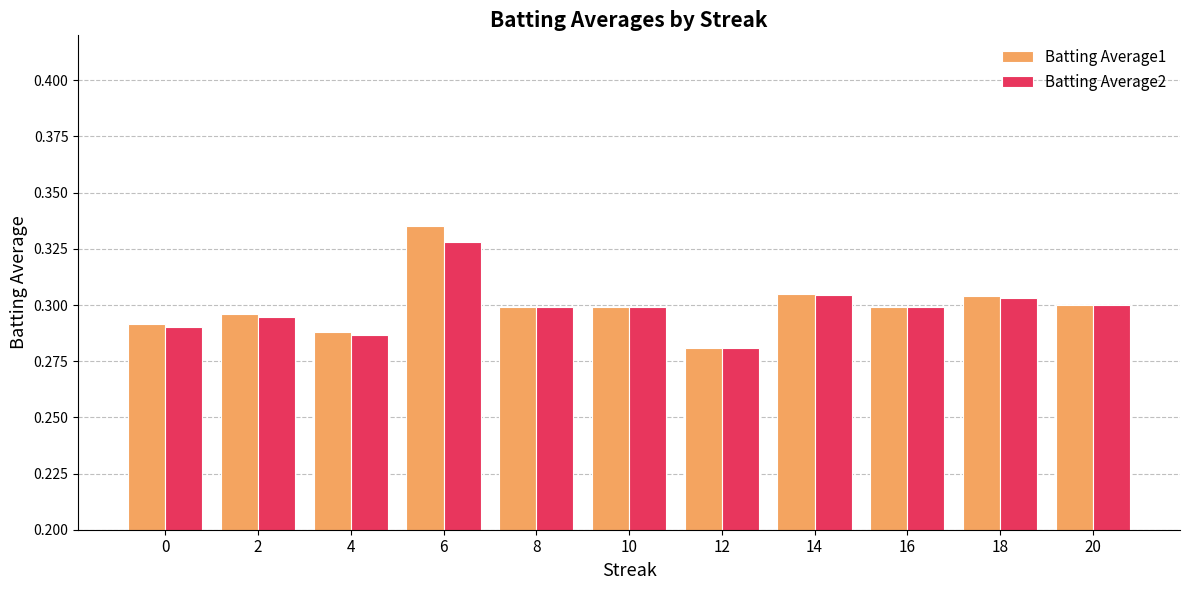

The value of Batting Average2 at 14 is 0.3. True or false?

True